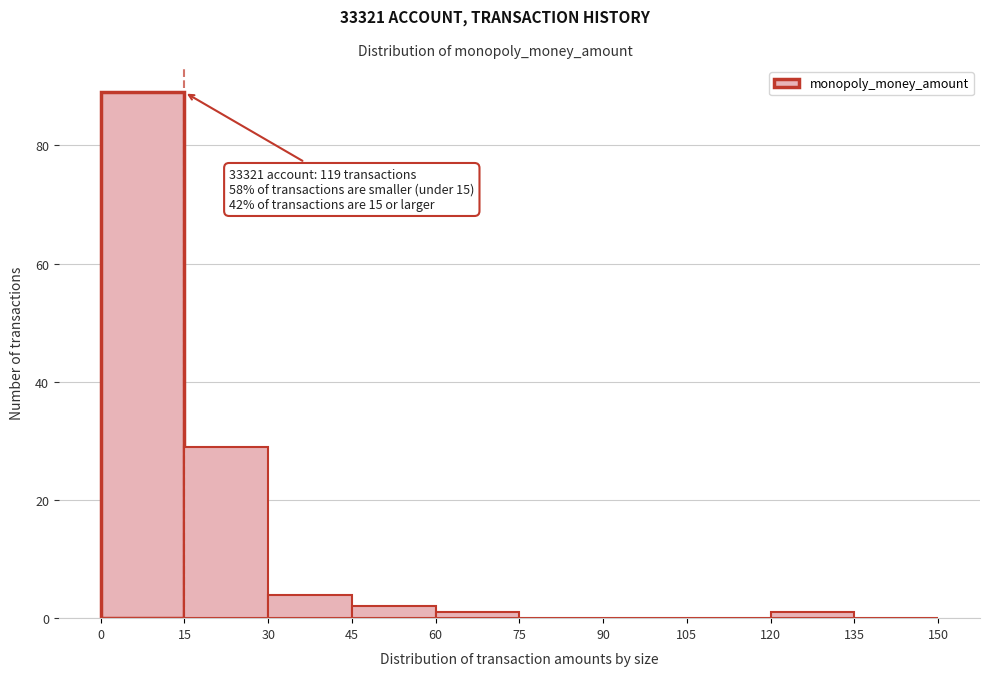

Over which range of the x-axis is the bar tallest?

0 to 15